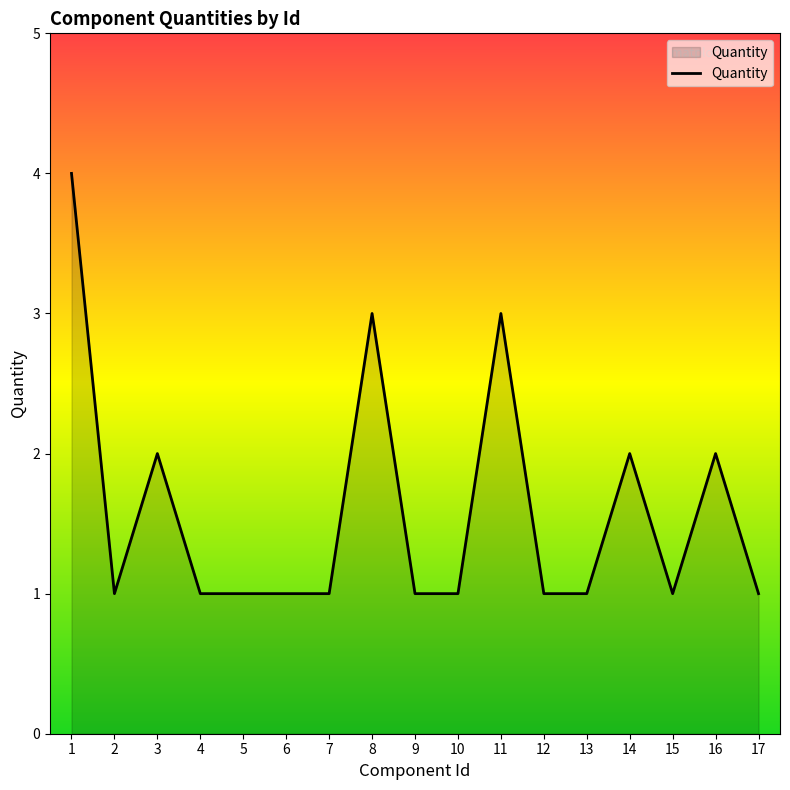

Is it true that the value at 3 is 2?

True